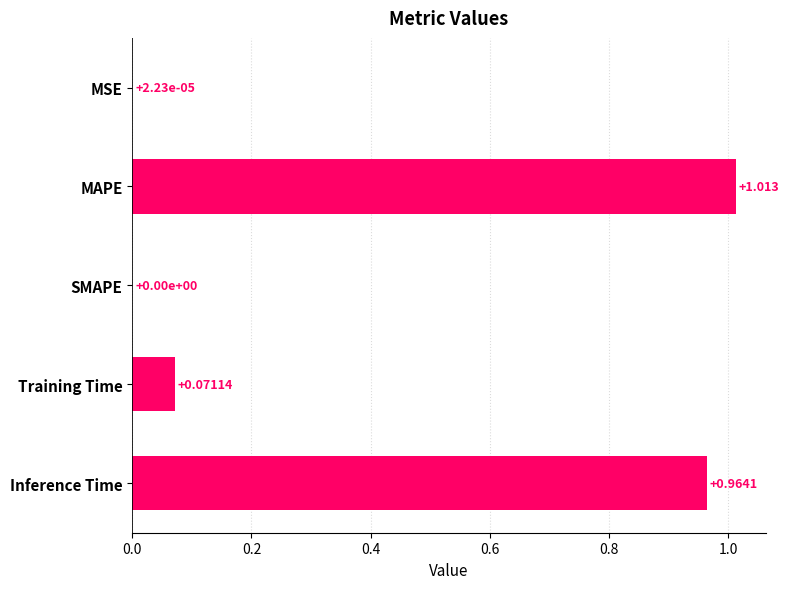

How many categories are shown in the chart?

5